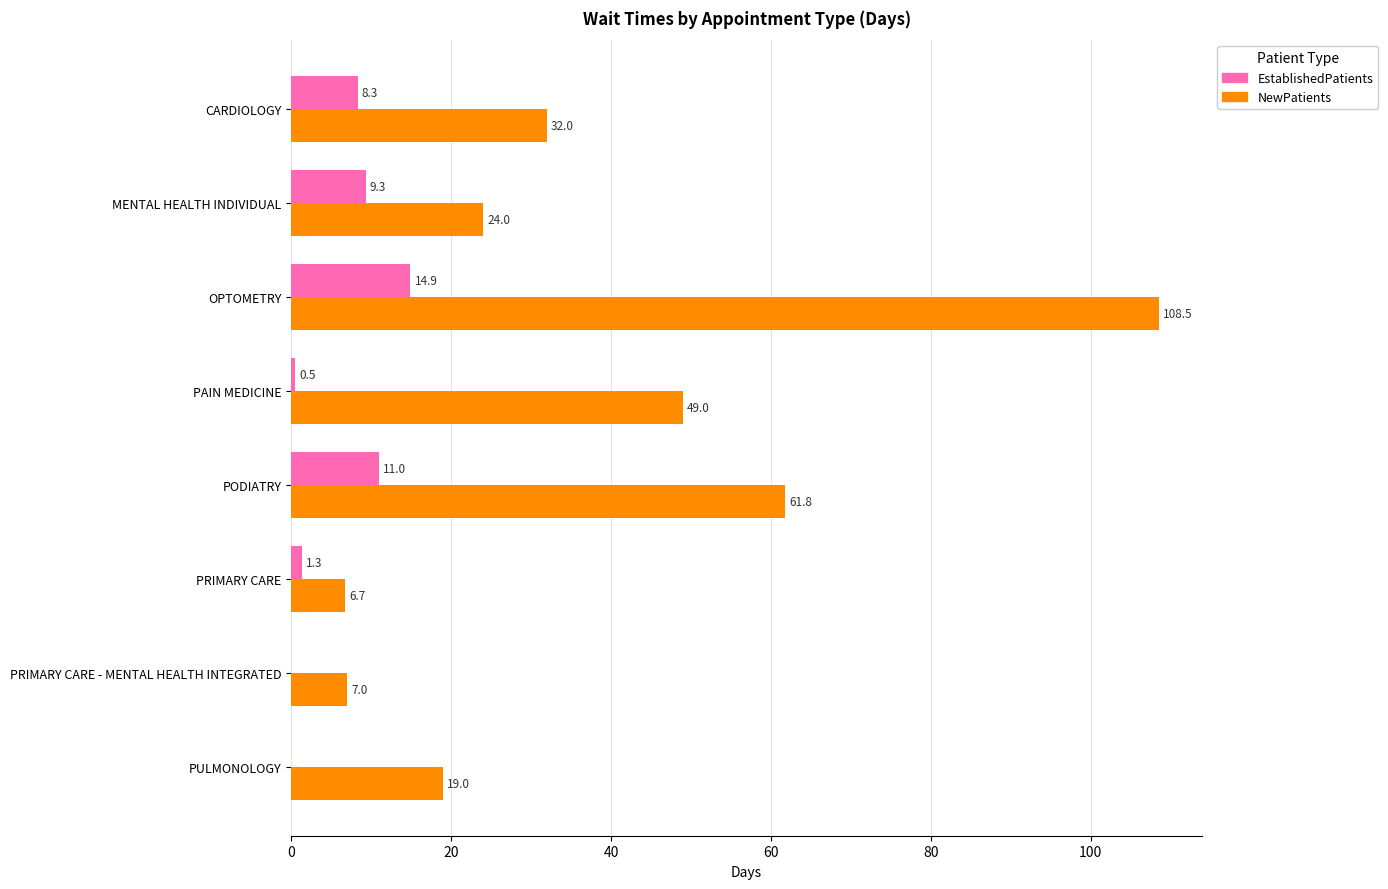

The value of EstablishedPatients at PAIN MEDICINE is 0.5. True or false?

True